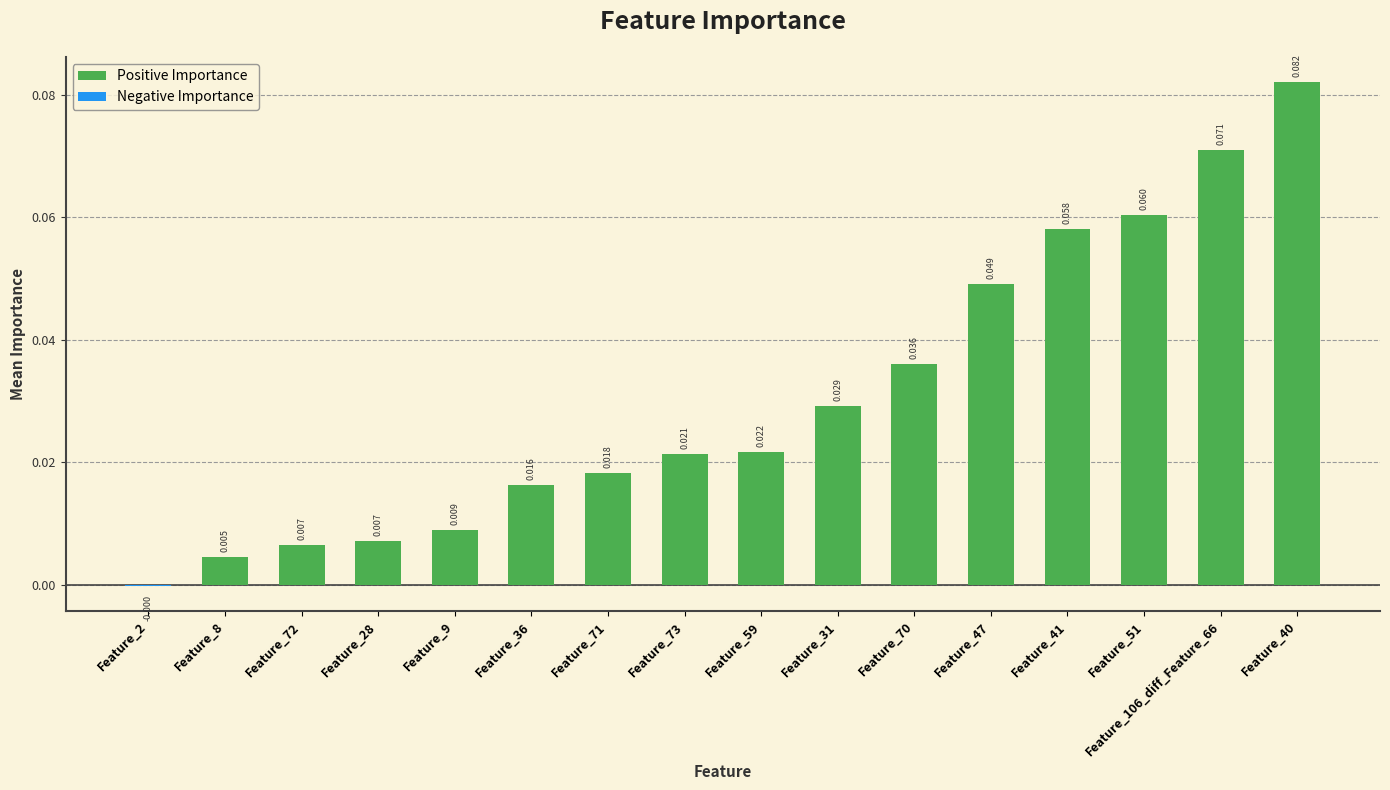

How many bars are there in total?

15